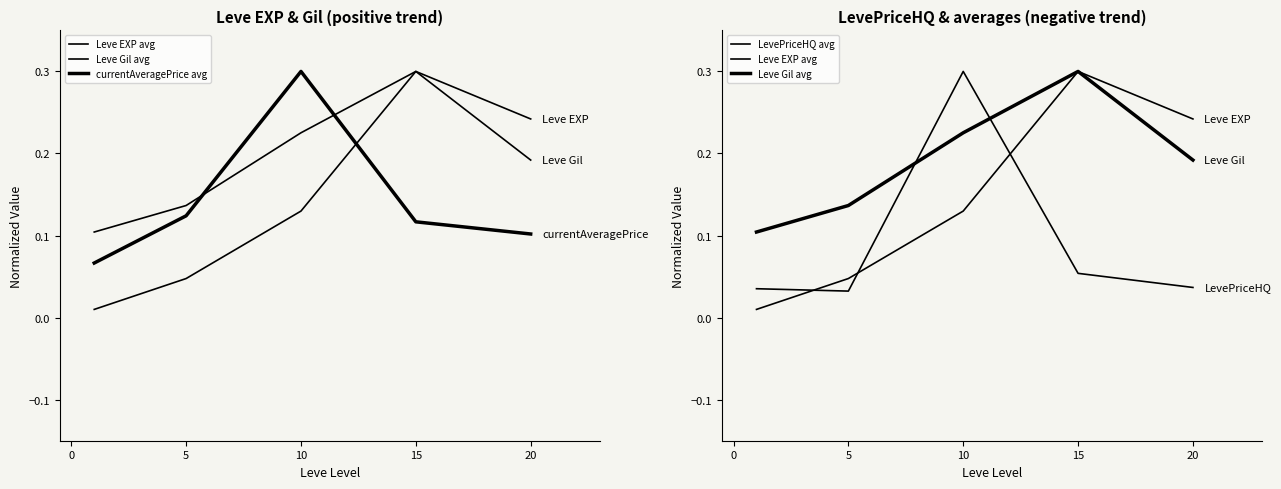

In LevePriceHQ avg, how many points are higher than both neighbors (excluding endpoints)?

1